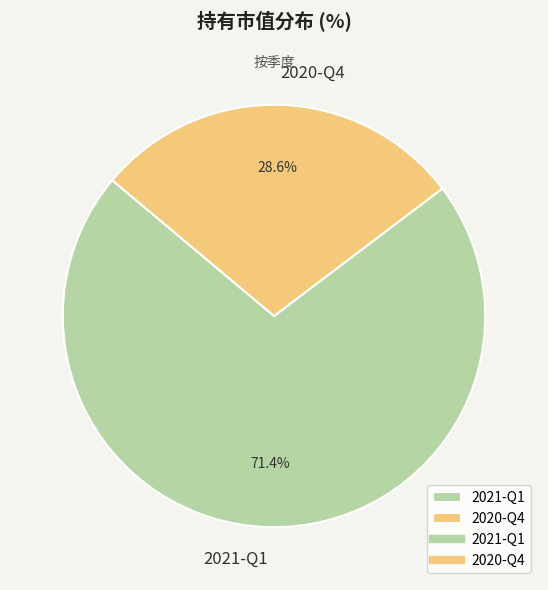

True or false: 2021-Q1 accounts for 82% of the total.

False